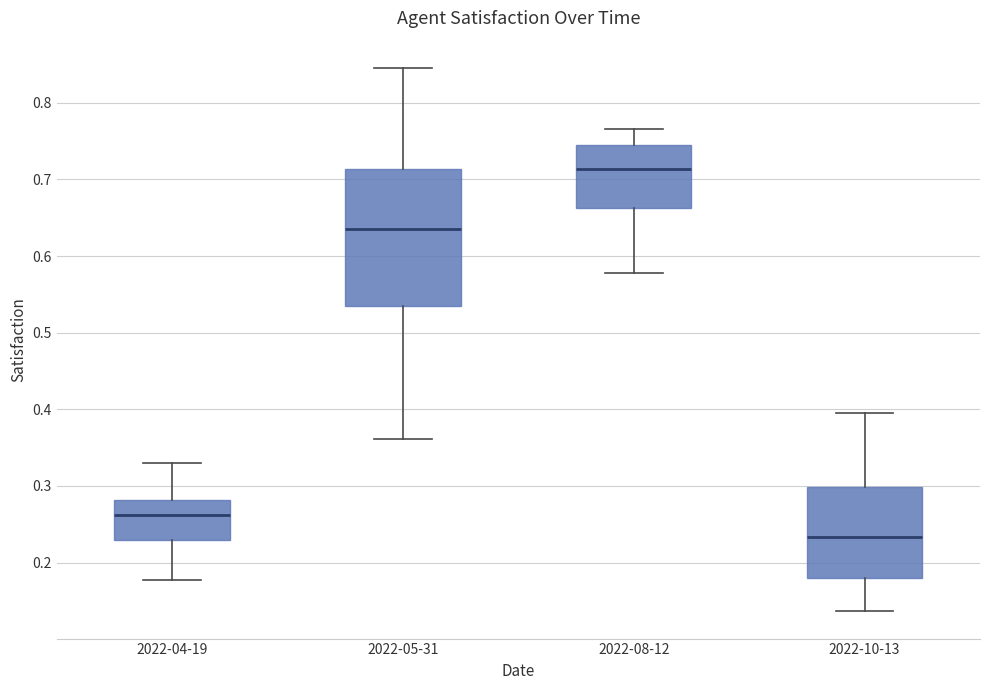

Reading left to right, read every box against the y-axis: the position of its median line, the range the box covers, and the ends of its whiskers. The values are not printed on the chart, so give them approximately, as read against the axis.

2022-04-19: median 0.26, box 0.23 to 0.28, whiskers 0.18 to 0.33
2022-05-31: median 0.63, box 0.53 to 0.71, whiskers 0.36 to 0.85
2022-08-12: median 0.71, box 0.66 to 0.74, whiskers 0.58 to 0.77
2022-10-13: median 0.23, box 0.18 to 0.30, whiskers 0.14 to 0.40